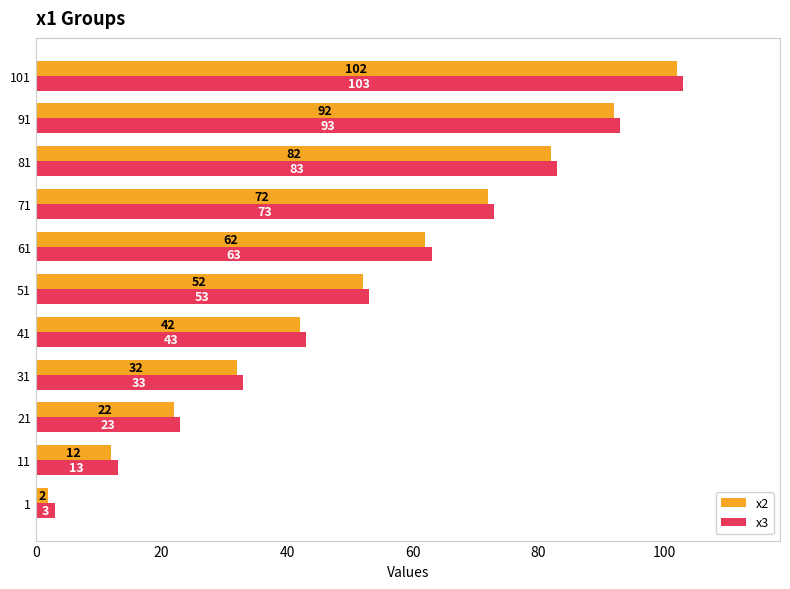

The x2 series shows 63 at 41. True or false?

False